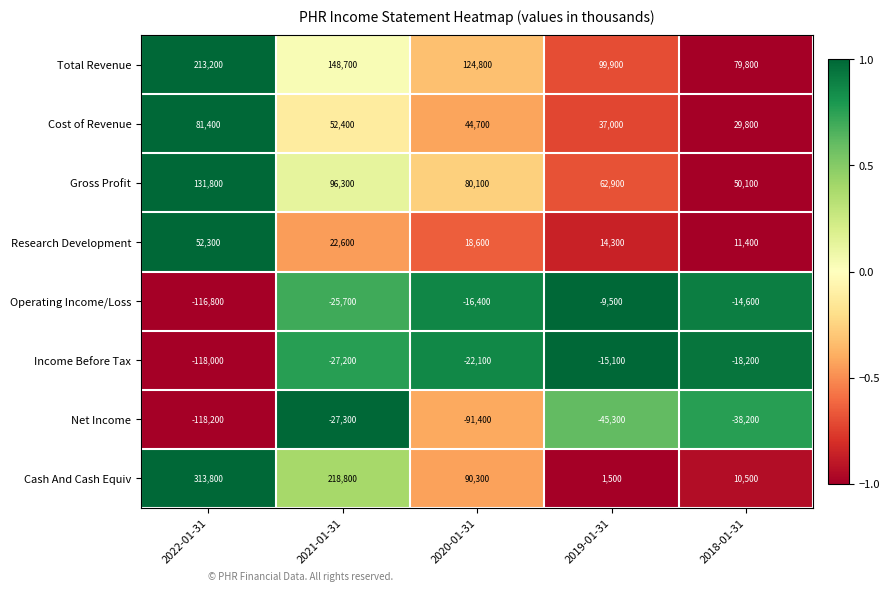

Which series has the largest total across all categories?

Total Revenue